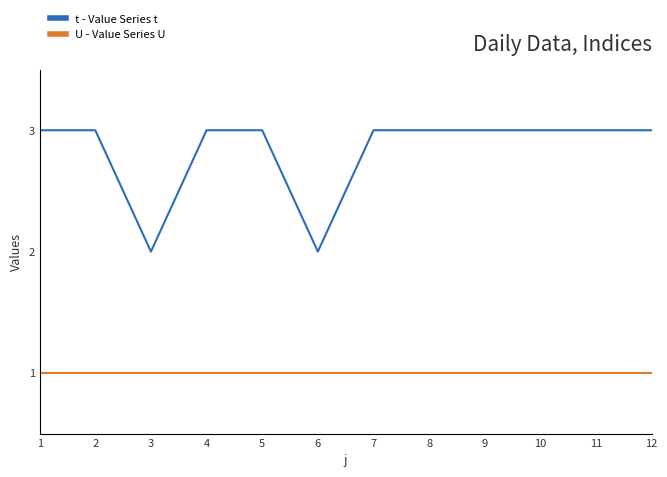

Which series has the widest spread of values?

t - Value Series t